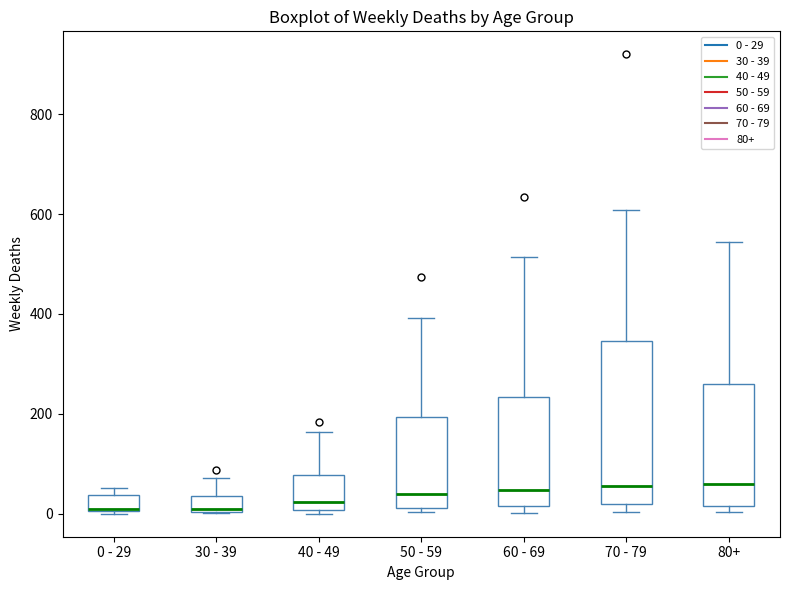

Reading left to right, transcribe this box plot: for each box, give where its median line is, the range the box spans, and where its two whiskers end, as read against the y-axis. The values are not printed on the chart, so give them approximately, as read against the axis.

0 - 29: median 20, box 0 to 40, whiskers 0 to 60
30 - 39: median 20, box 0 to 40, whiskers 0 to 80
40 - 49: median 20, box 0 to 80, whiskers 0 (just below the box's lower edge) to 160
50 - 59: median 40, box 20 to 200, whiskers 0 to 400
60 - 69: median 40, box 20 to 240, whiskers 0 to 520
70 - 79: median 60, box 20 to 340, whiskers 0 to 600
80+: median 60, box 20 to 260, whiskers 0 to 540